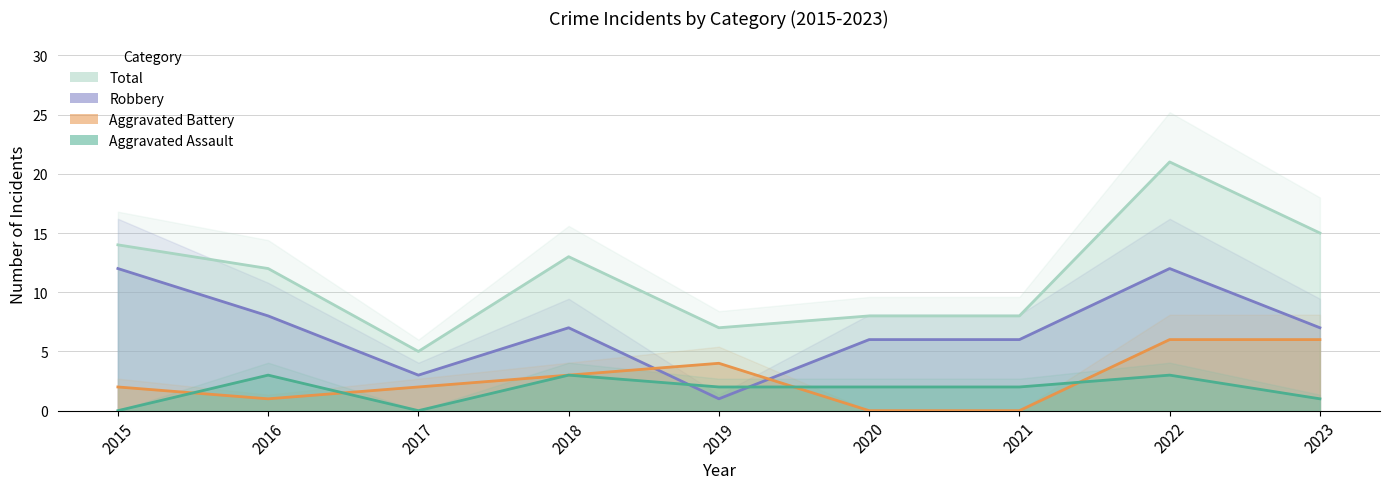

List the series in order of their peak value, highest first.

Total, Robbery, Aggravated Battery, Aggravated Assault